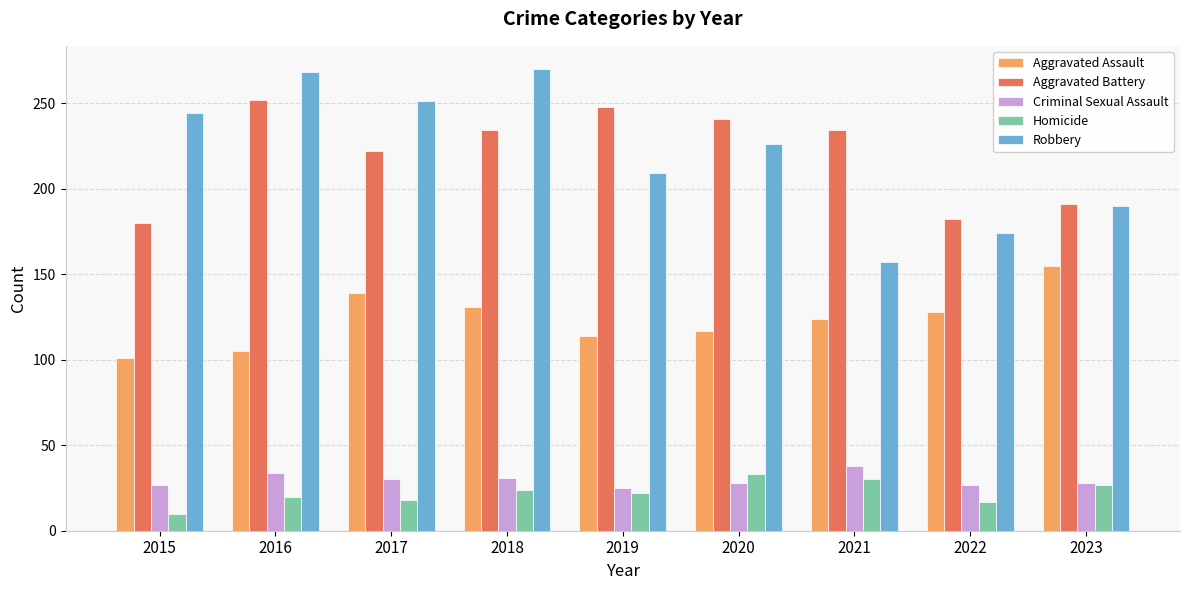

Are the bars horizontal?

No